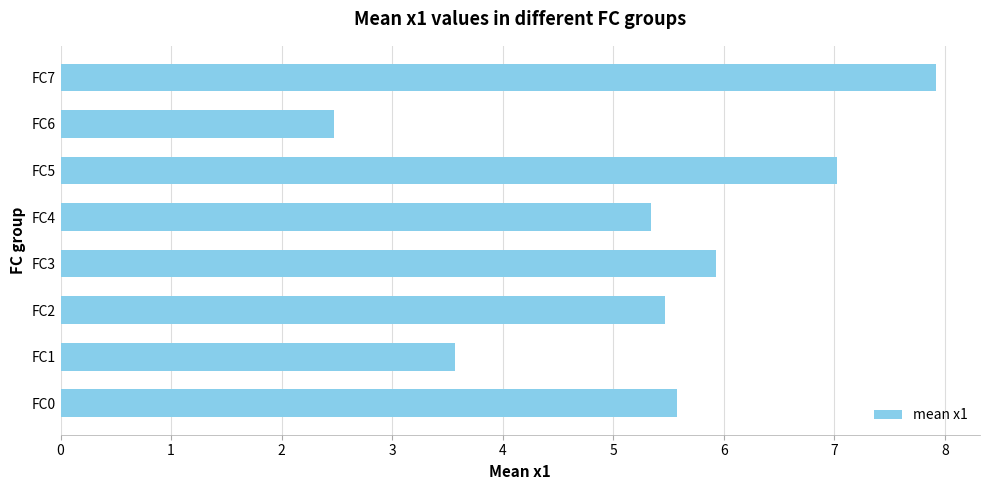

How many distinct data groups are displayed?

1